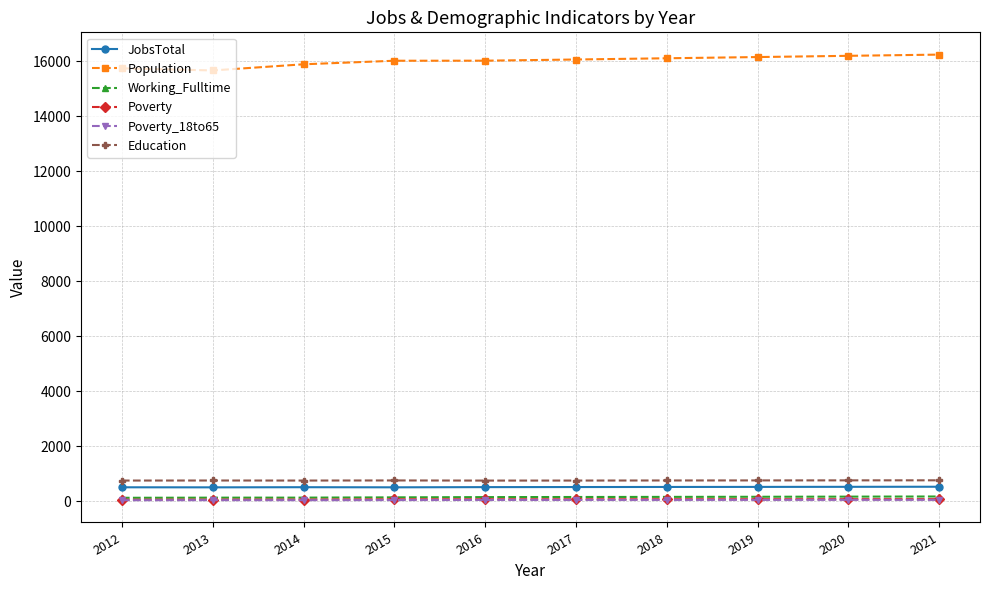

True or false: Poverty has a value of 59 at 2013.

True